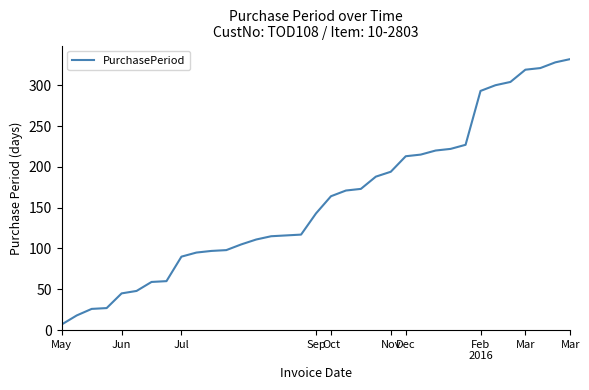

What is the maximum value shown in the chart?

332